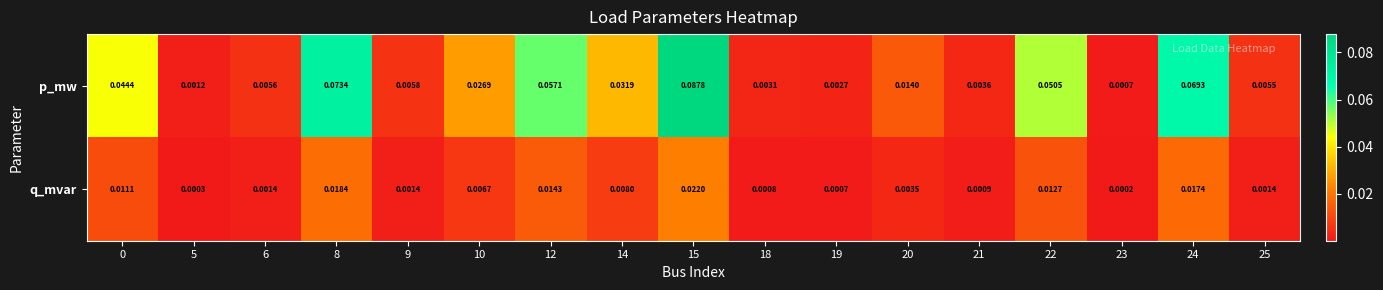

Which series has the widest spread of values?

p_mw